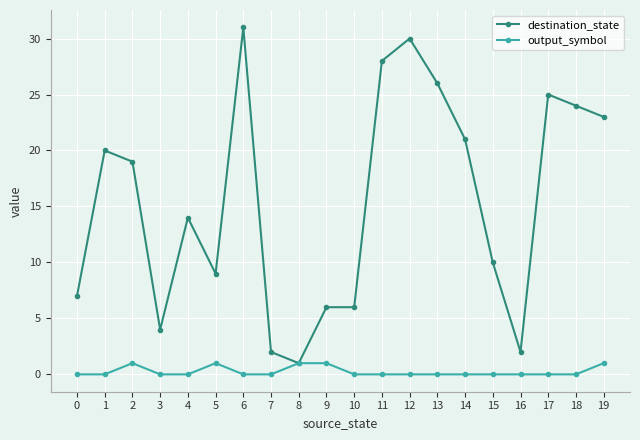

The value of destination_state at 1 is 20. True or false?

True